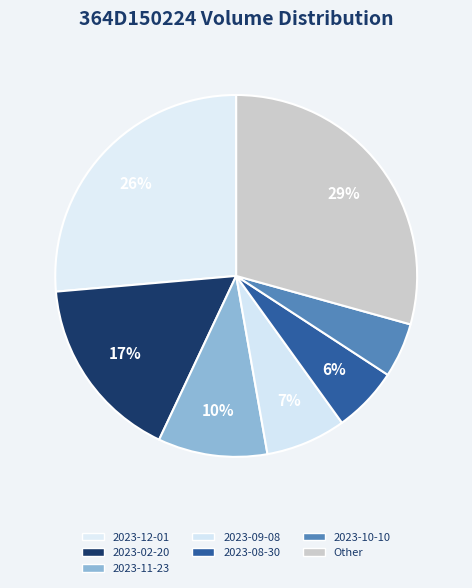

Does any single category account for the majority?

No